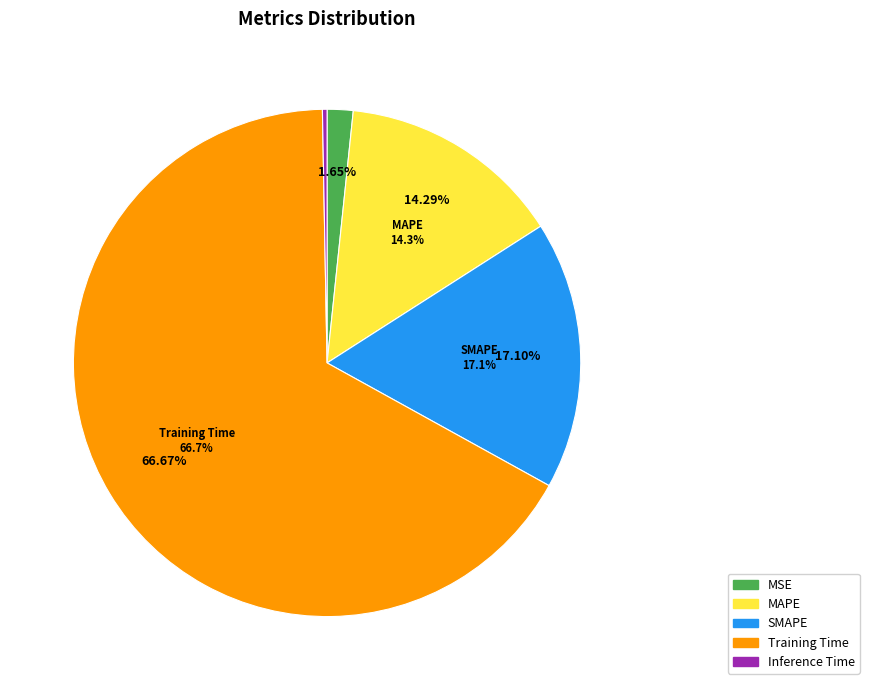

Rank the categories by value from highest to lowest.

Training Time, SMAPE, MAPE, MSE, Inference Time